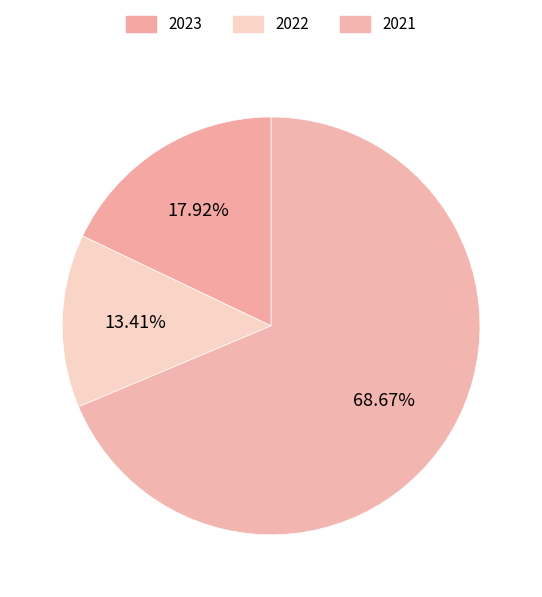

What percentage is the 2022 slice, to the nearest percent?

13%